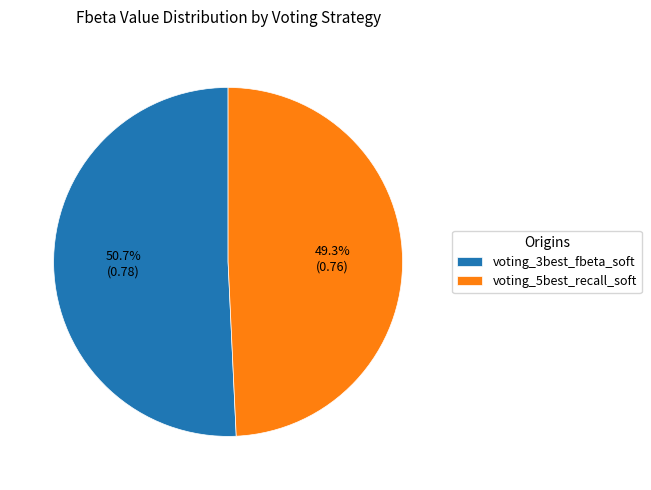

Is there any slice that represents more than half of the pie?

Yes